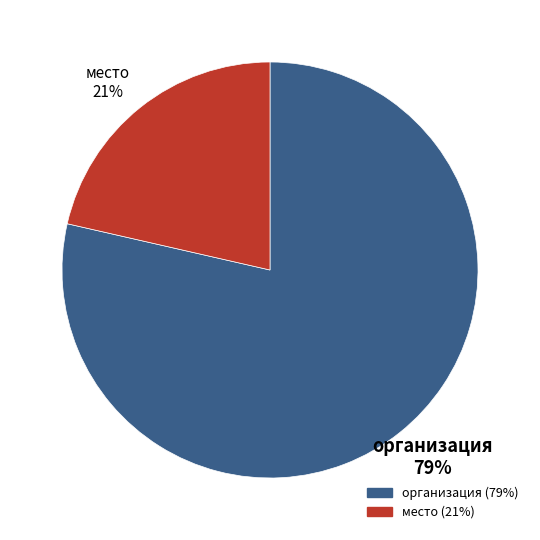

To the nearest percent, what percentage of the pie is место?

21%